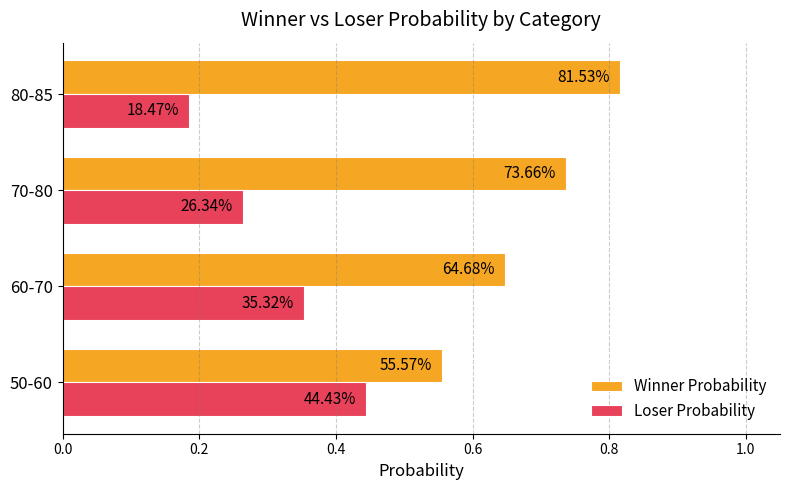

What are all the series names shown in the legend?

Winner Probability, Loser Probability